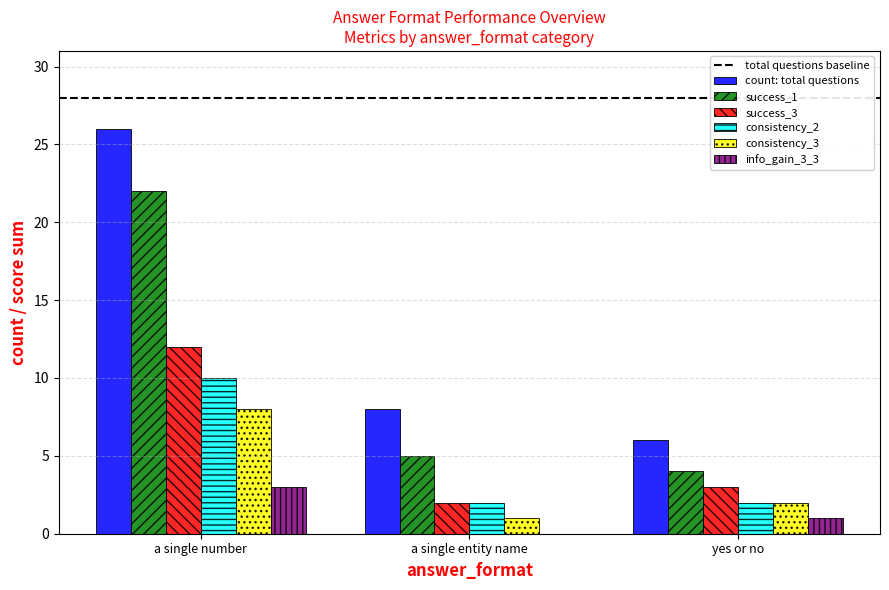

What is the spread (max minus min) of values at yes or no?

5